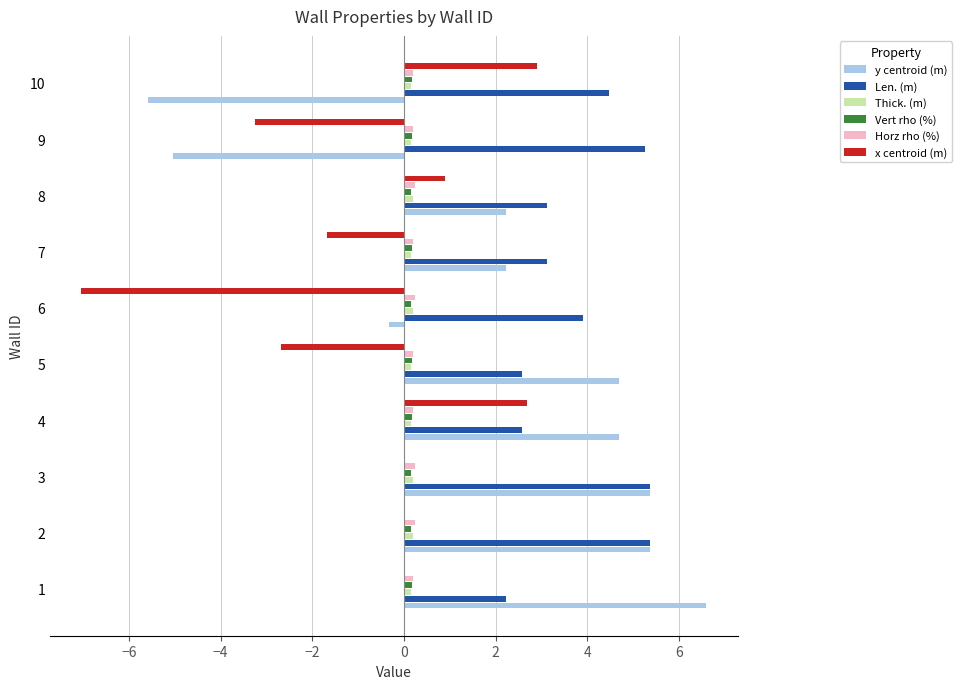

What is the sum of all Len. (m) values?

38.0